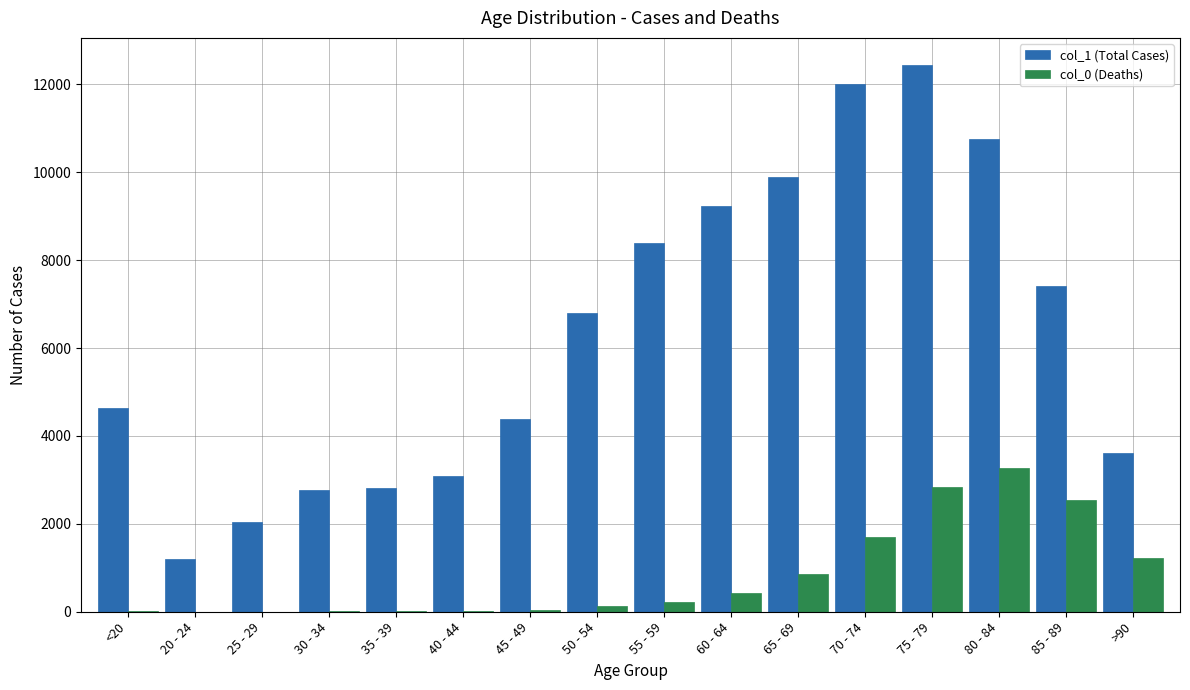

What is the sum of the col_0 (Deaths) values at 40 - 44 and 35 - 39?

42